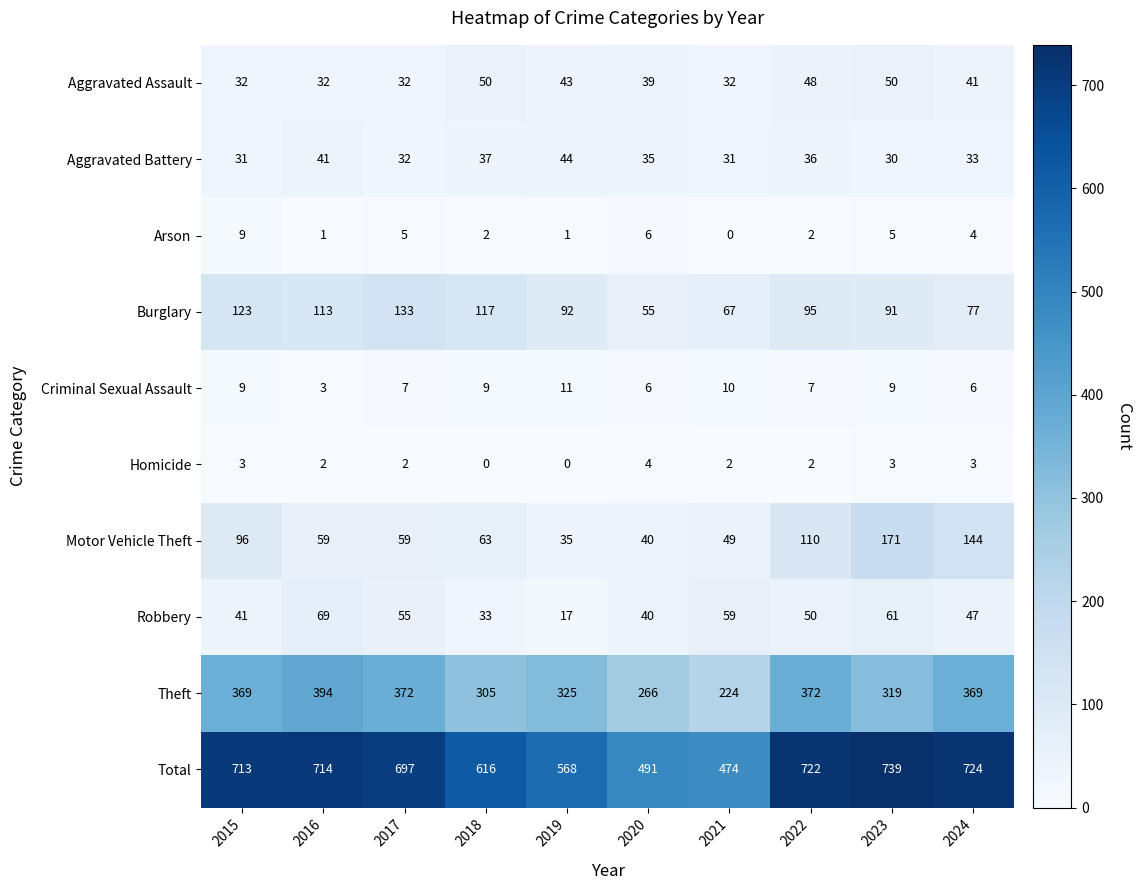

What is the highest value of the Burglary series?

133